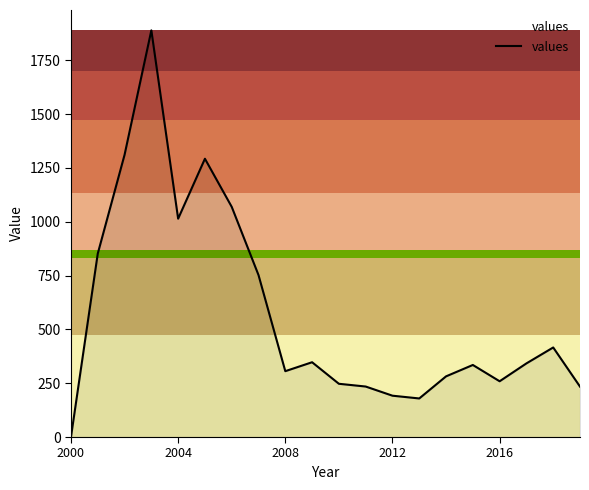

What is the greatest value displayed?

1889.2